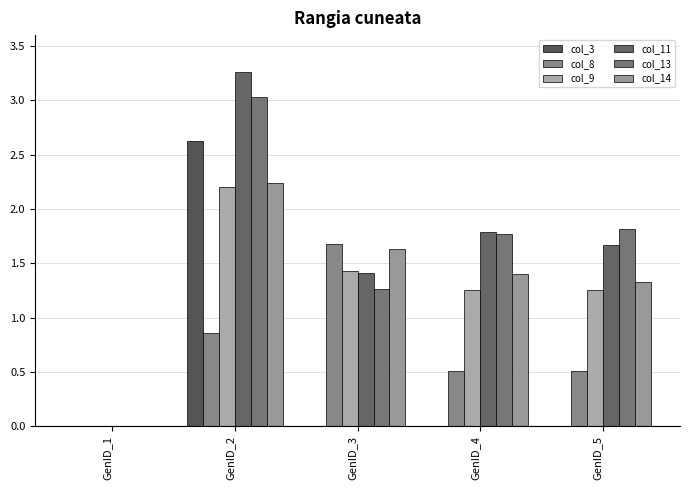

How many groups of bars are there?

5